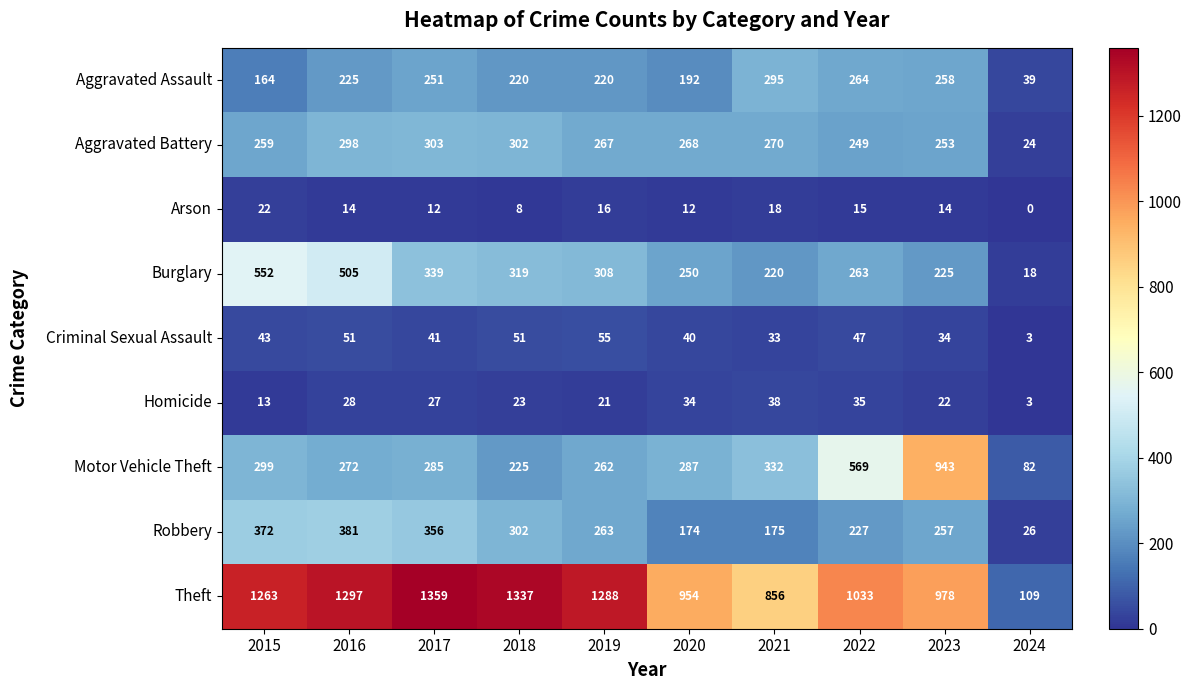

At which category does the chart reach its peak across all series?

2017